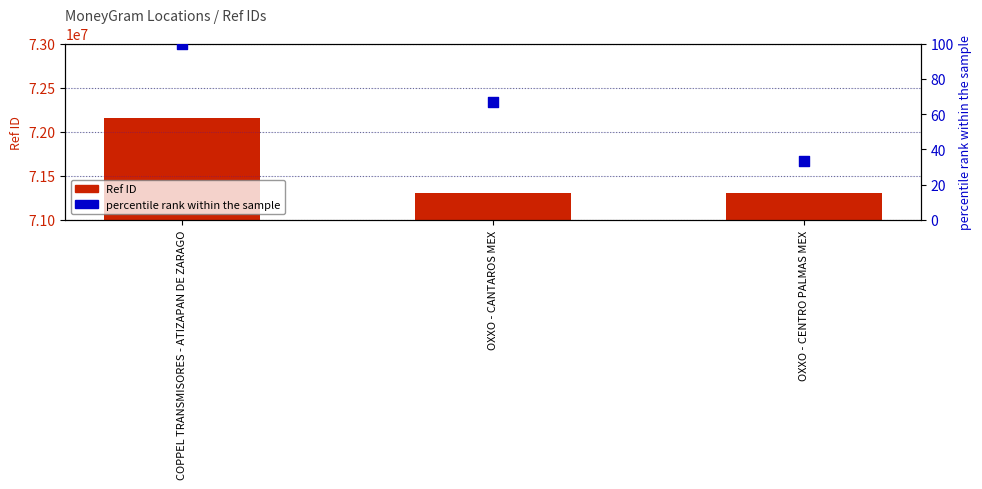

Which series has the widest spread of Y values?

Ref ID